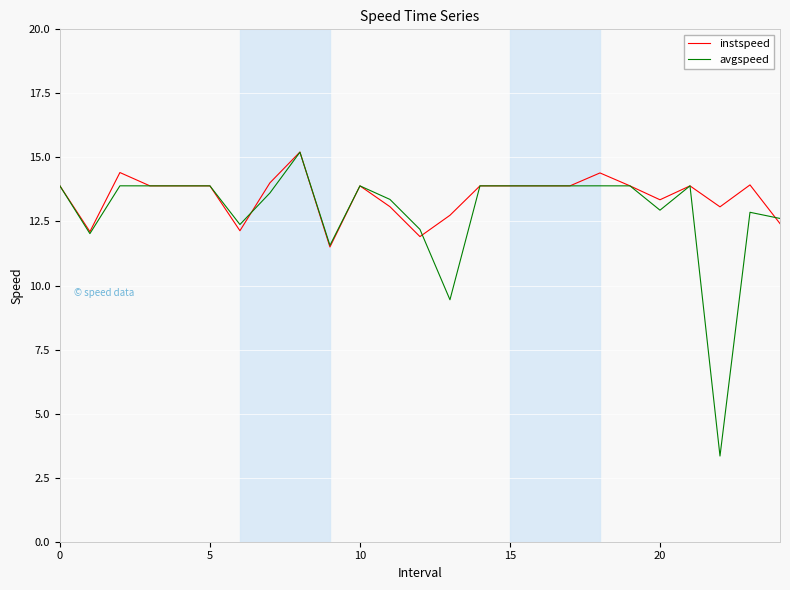

List the series in order of their overall mean, highest first.

instspeed, avgspeed